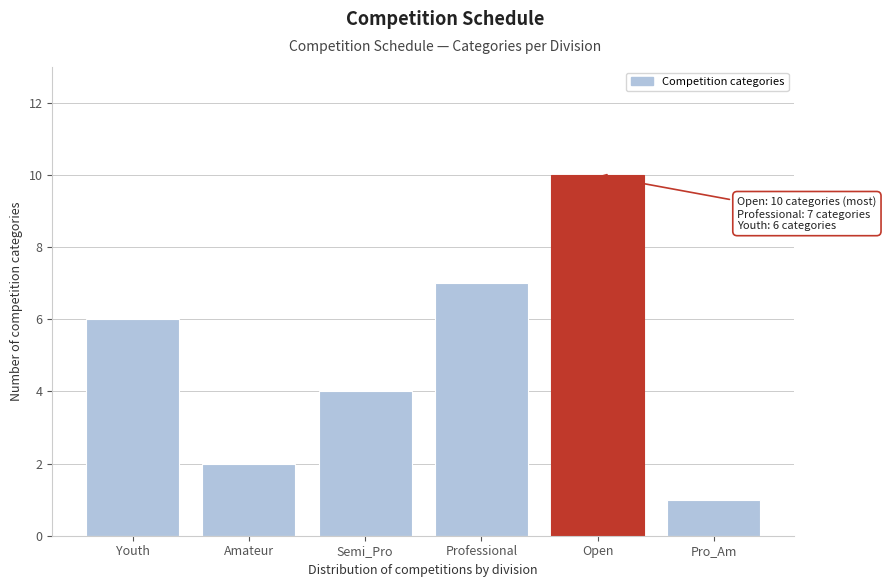

Reading left to right, list all the values displayed in this chart.

Youth=6	Amateur=2	Semi_Pro=4	Professional=7	Open=10	Pro_Am=1